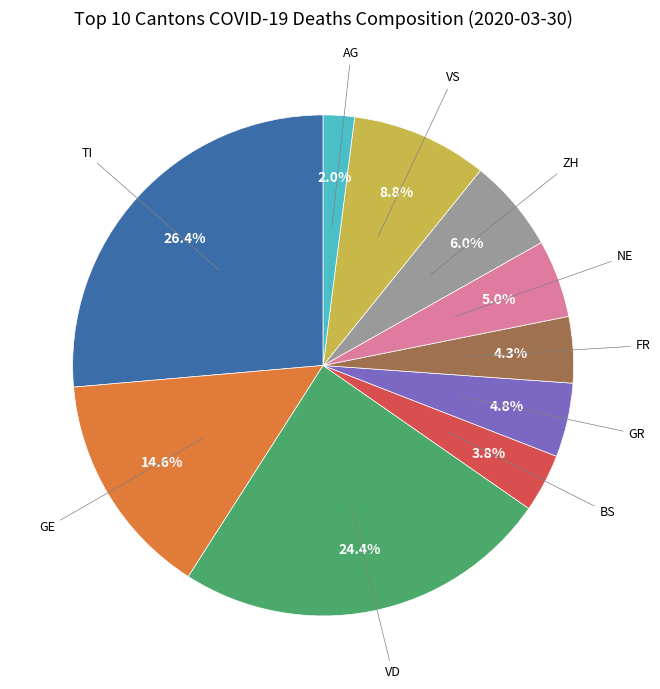

What percentage do ZH and VS together represent?

14.8%